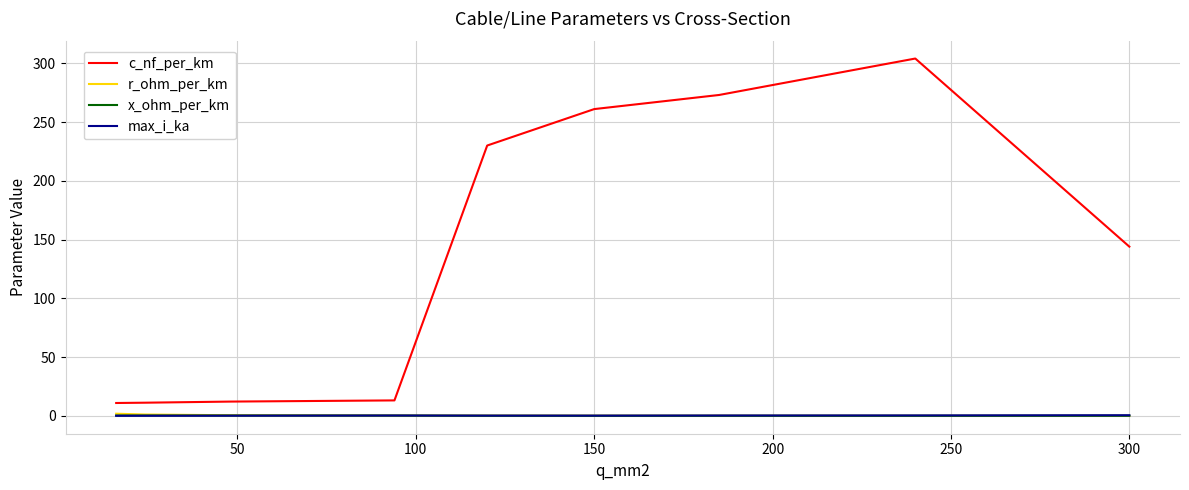

Which series has the widest spread of values?

c_nf_per_km